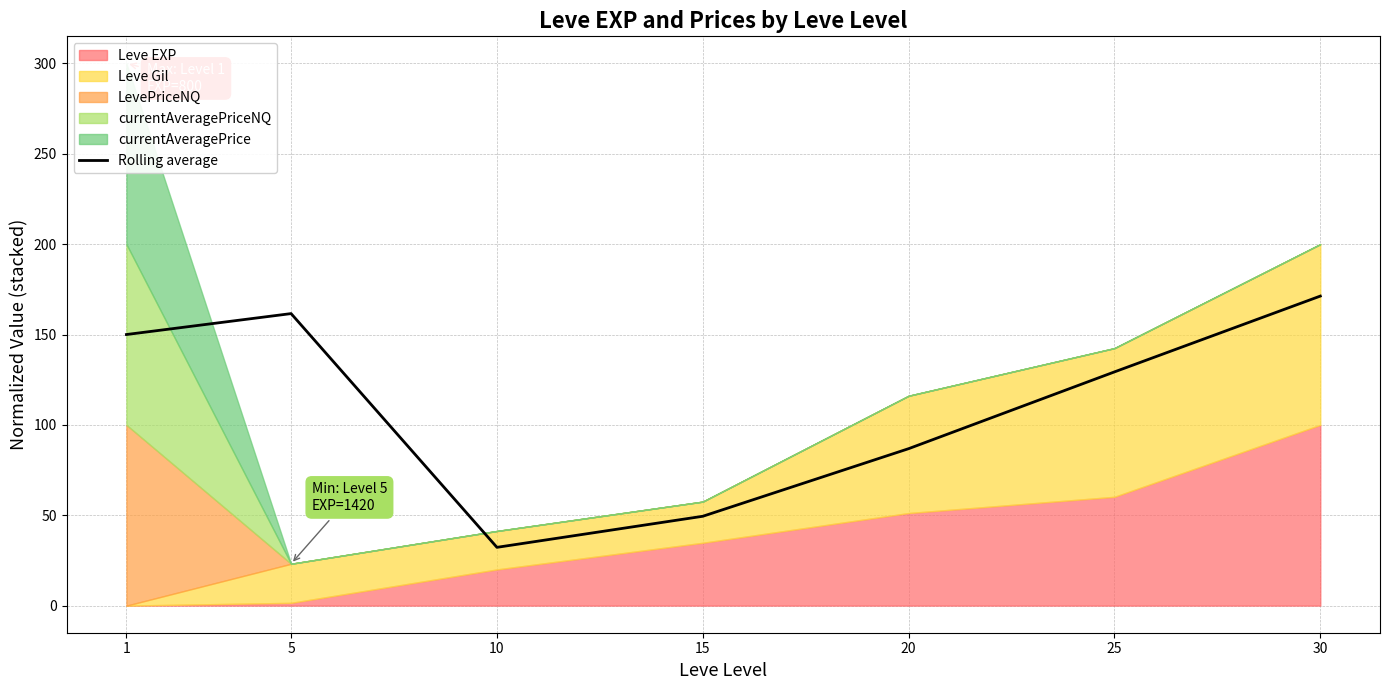

How many interior local valleys (lower than both neighbors) does the data have?

1